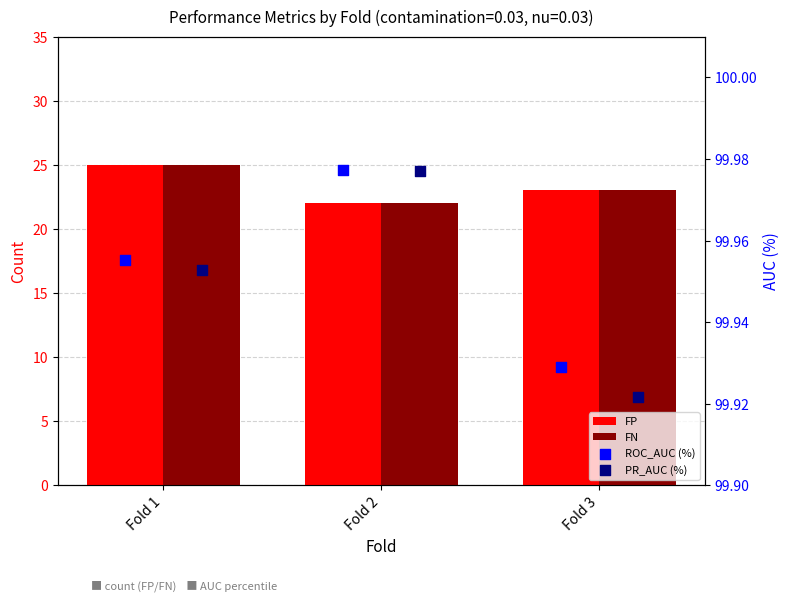

At which category is the sum across all series the highest?

Fold 1